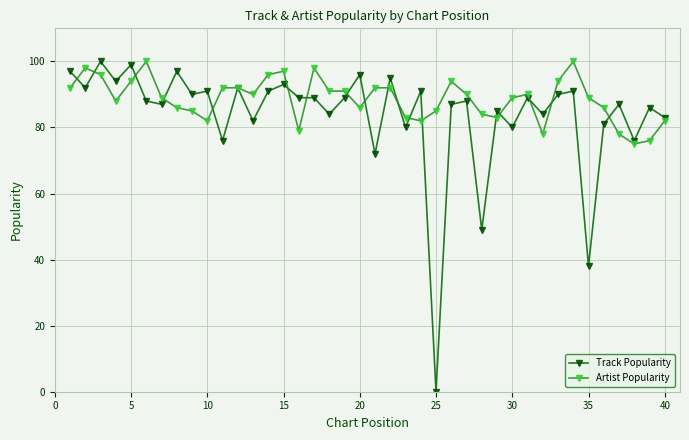

True or false: Track Popularity has more than 1 points higher than both neighbors.

True